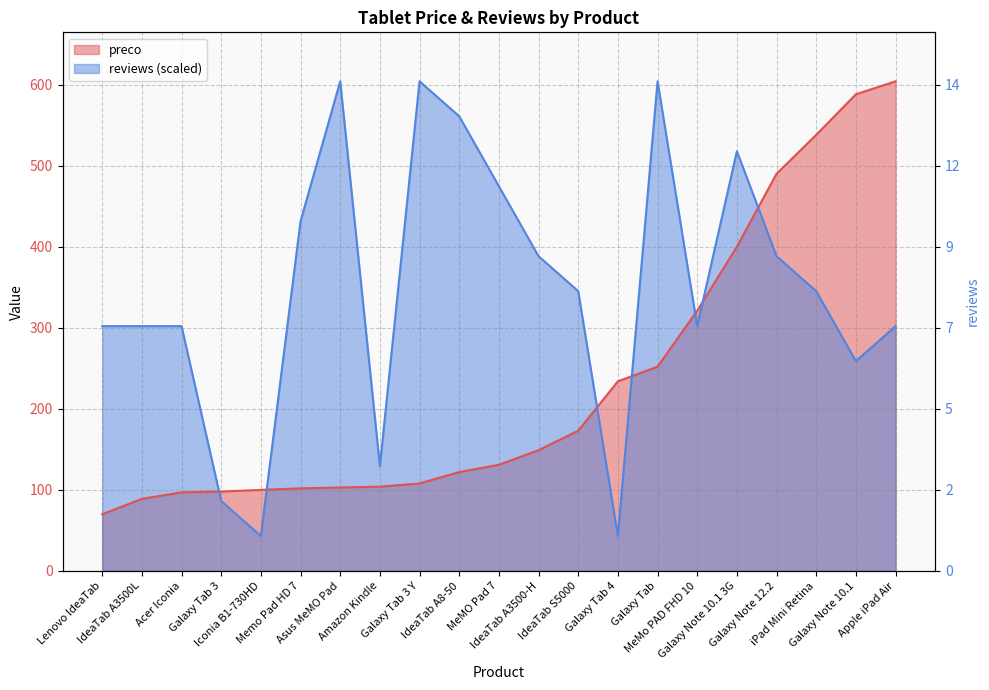

What is the label of the 21st point from the left?

Apple iPad Air